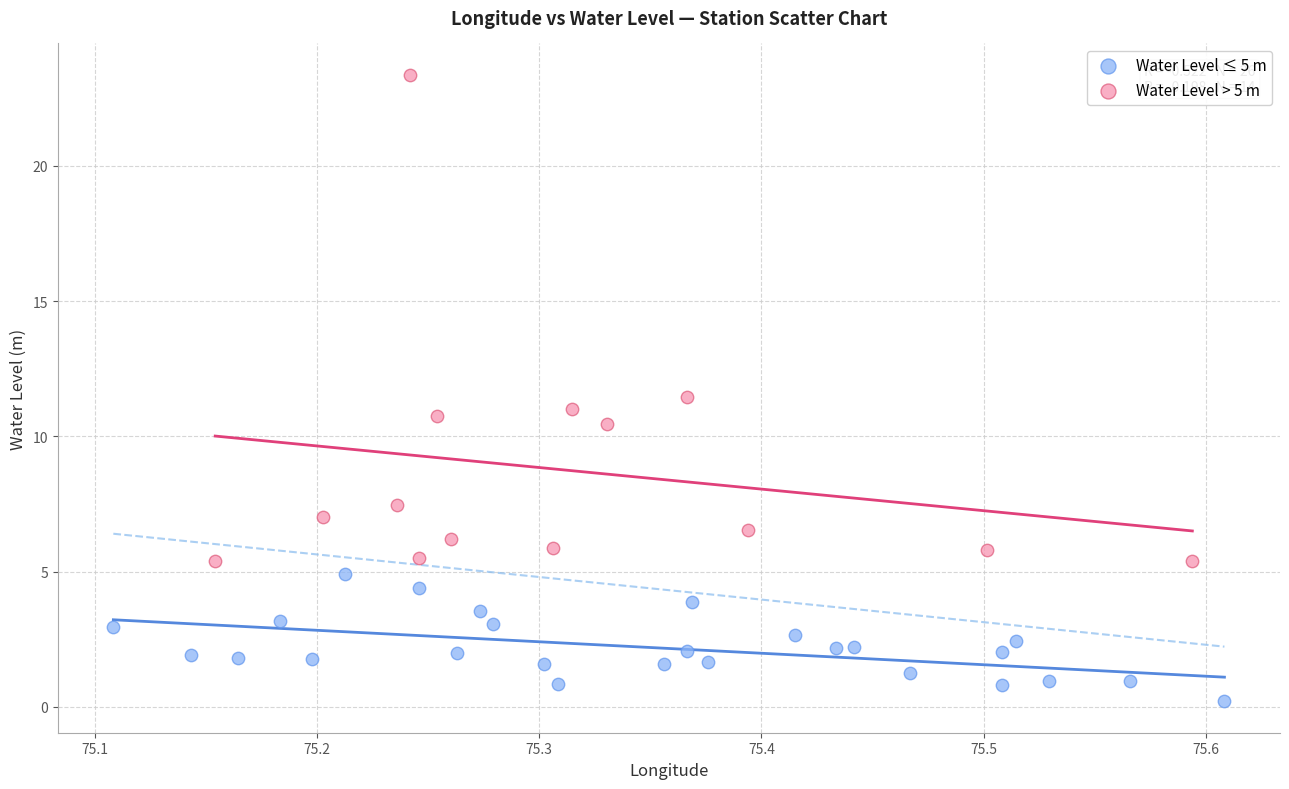

Which series reaches the minimum Y coordinate?

Water Level ≤ 5 m